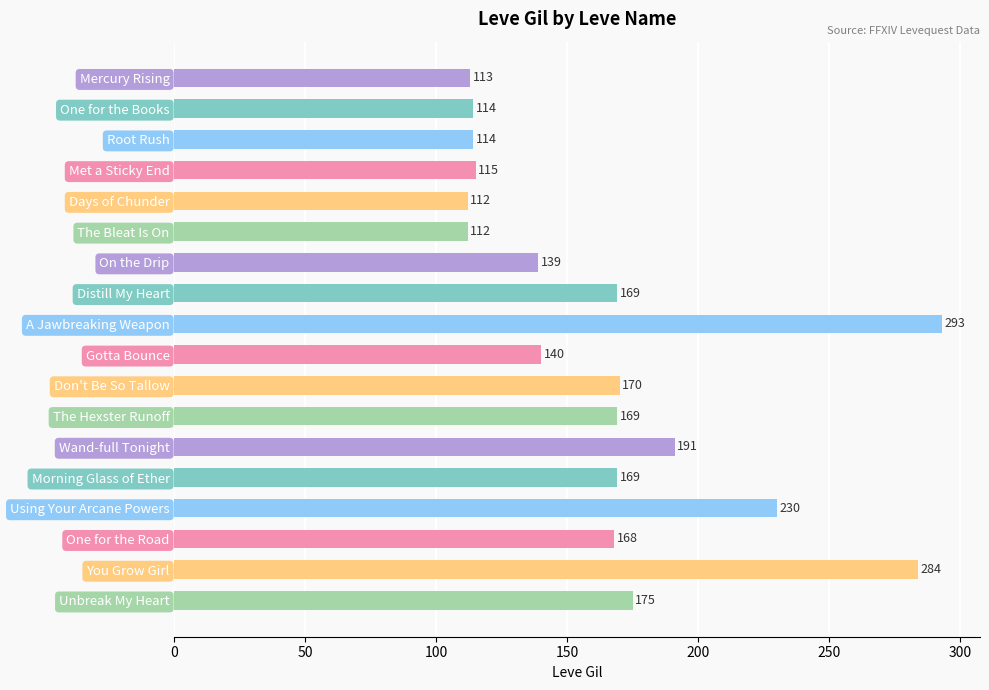

What is the average value?

165